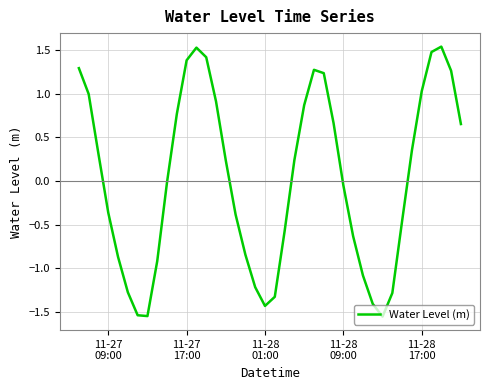

What is the difference between the maximum and minimum values?

3.1